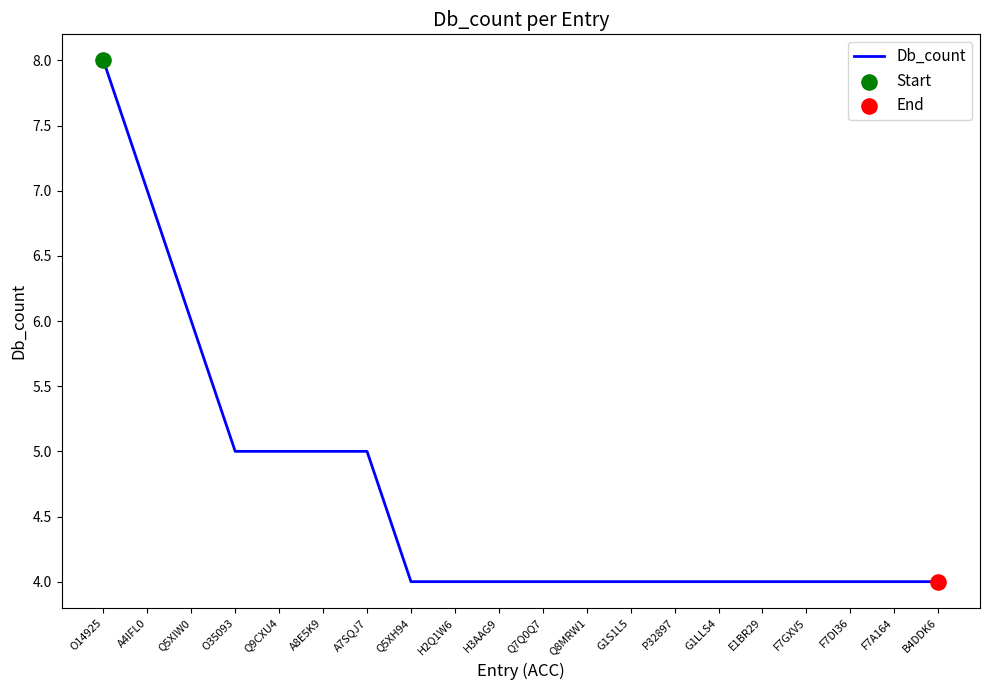

What is the change in value from O14925 to G1LLS4?

-4